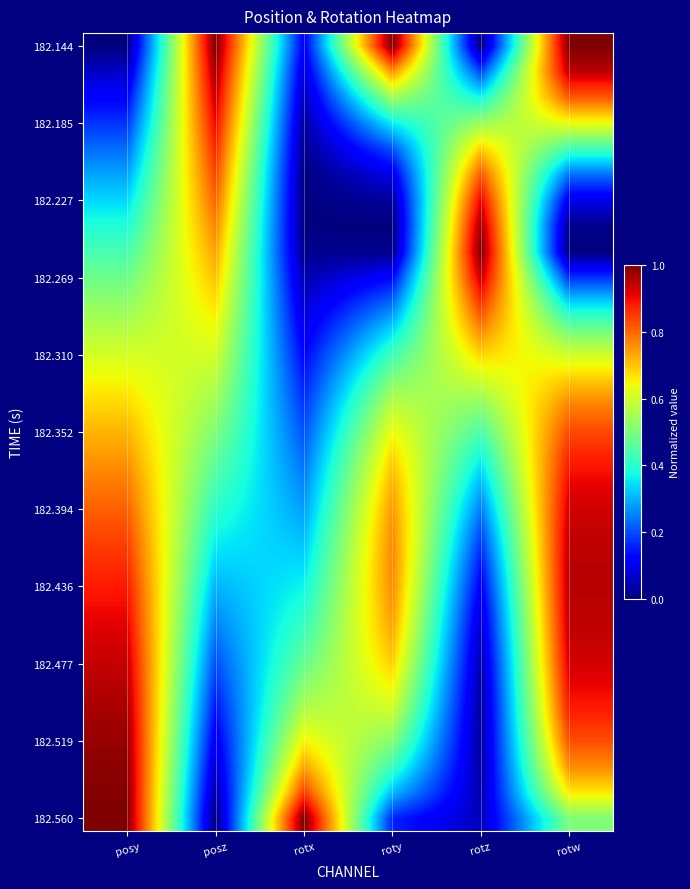

At how many categories does at least one series exceed 0?

6